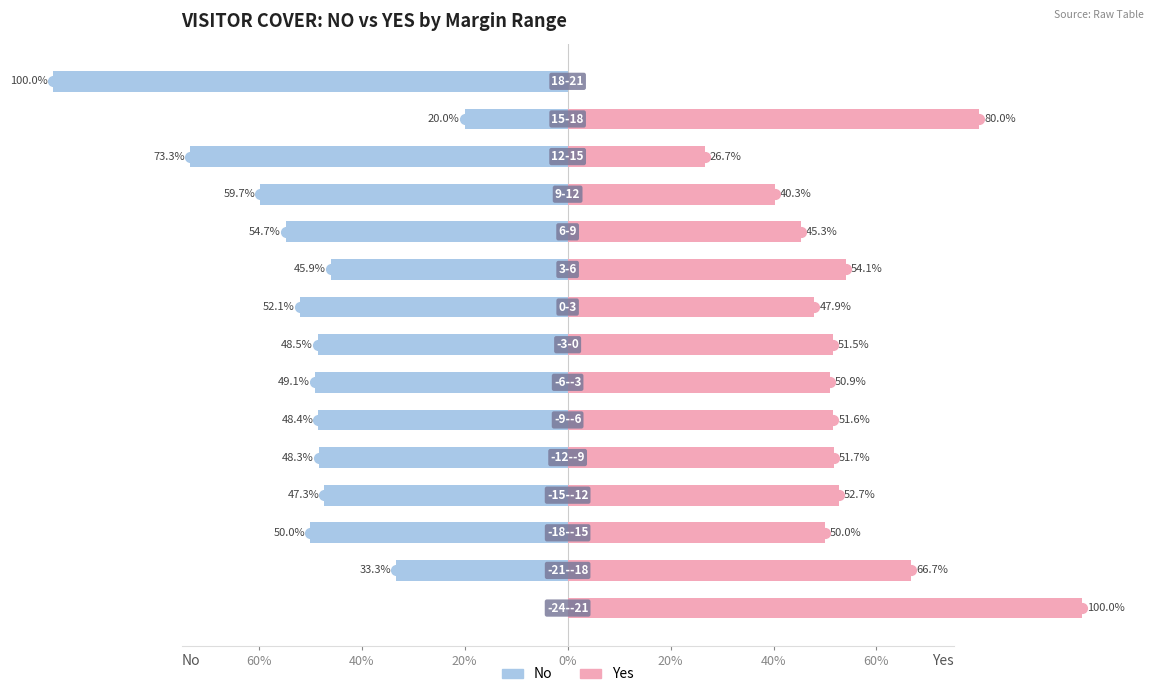

What is the average value of the Yes series?

51.3